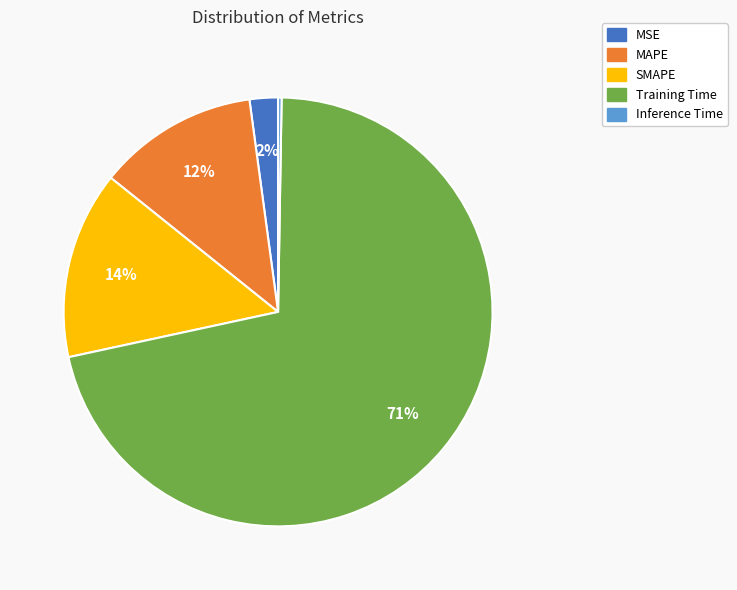

The Training Time slice represents 71% of the pie. True or false?

True